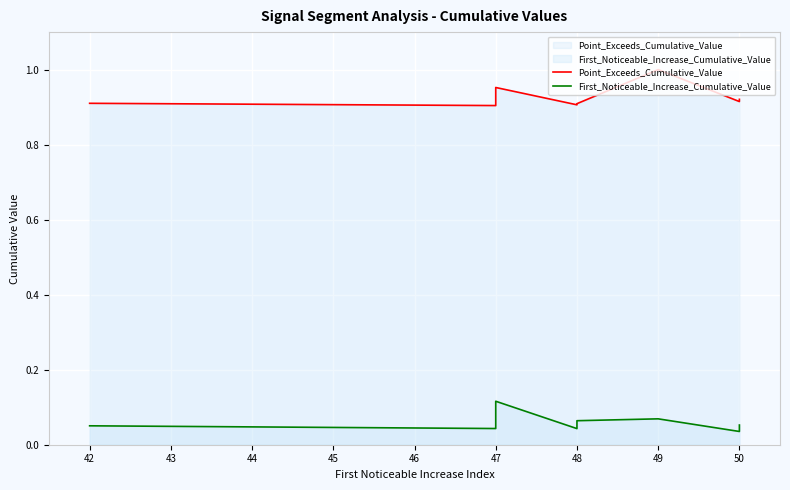

What is the average value of the First_Noticeable_Increase_Cumulative_Value series?

0.1